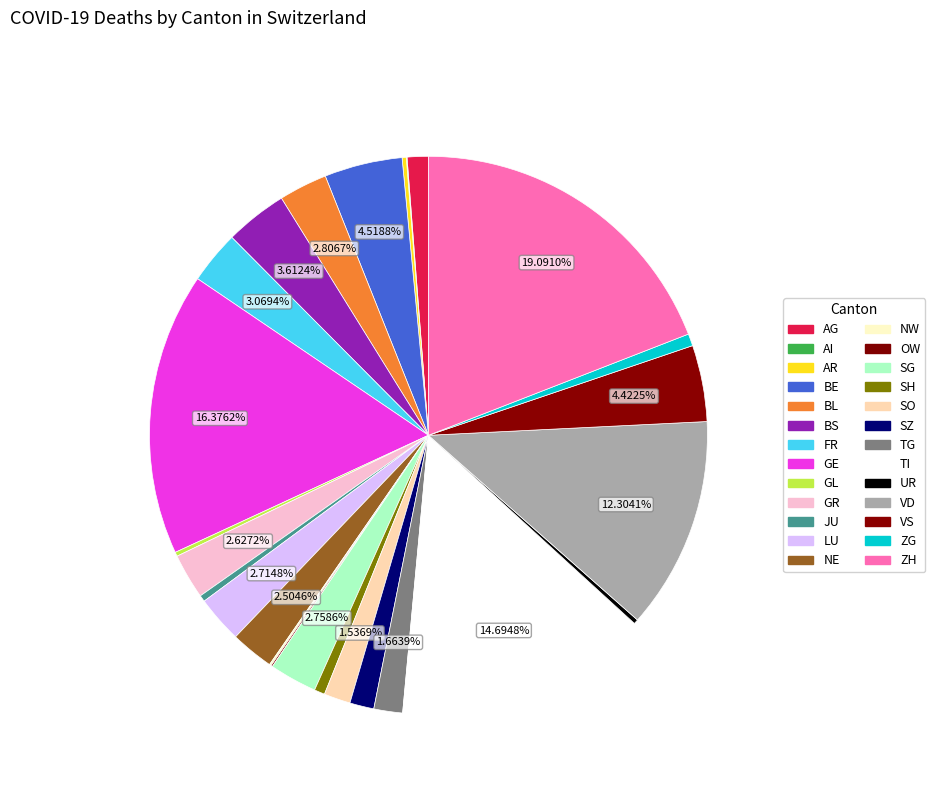

Count the number of slices in the pie.

26